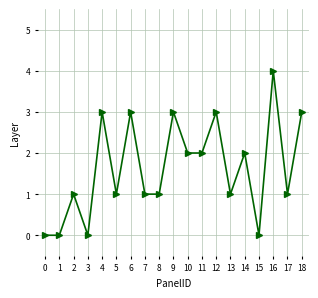

True or false: there are more than 1 points higher than both neighbors.

True